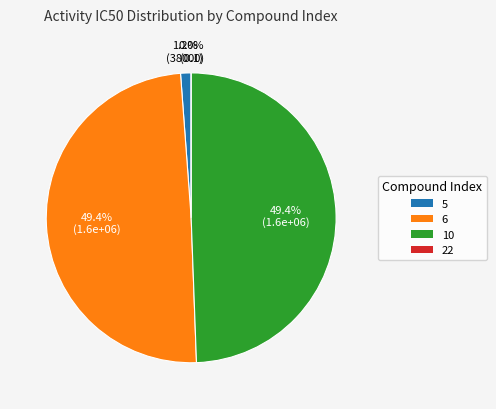

Which slice is the smallest?

22